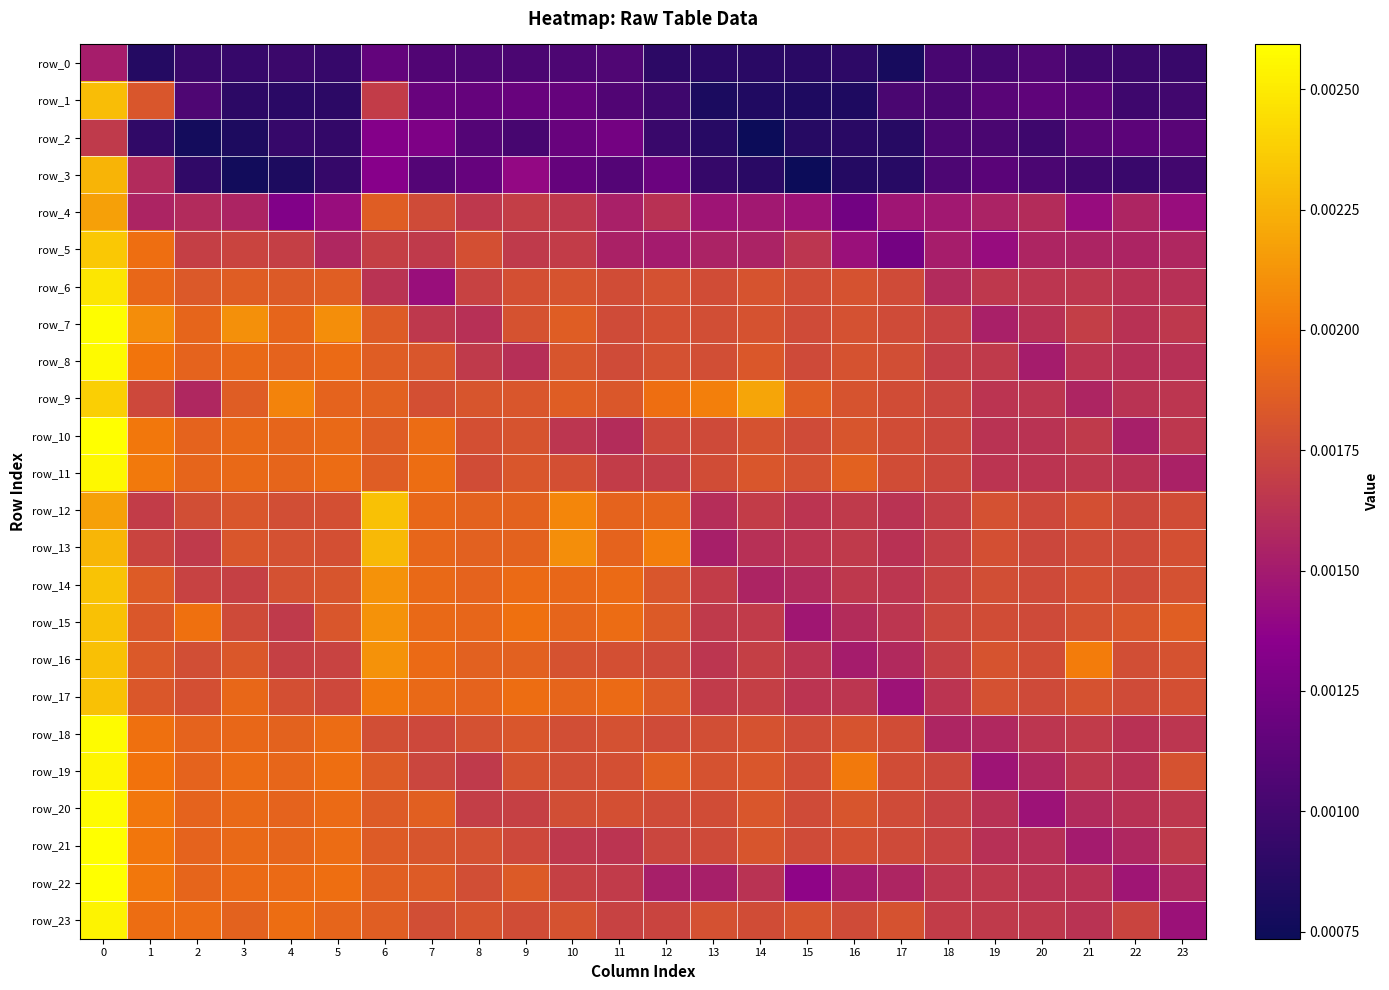

The value of row_6 at 17 is 0.0. True or false?

True